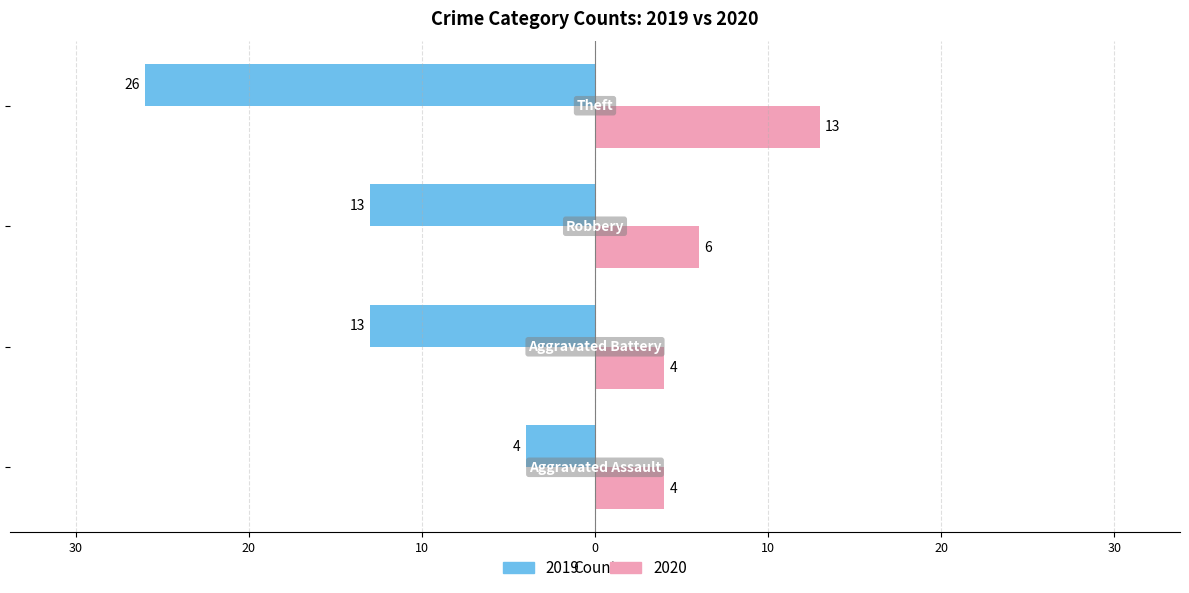

What are all the series names shown in the legend?

2019, 2020